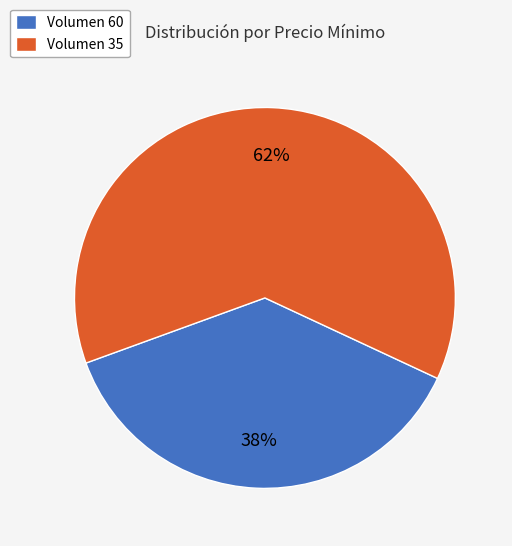

Between Volumen 60 and Volumen 35, which is larger?

Volumen 35